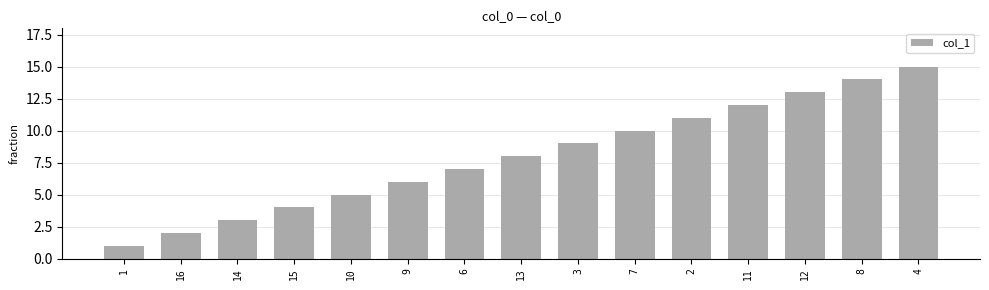

What is the difference between the second highest and minimum values?

13